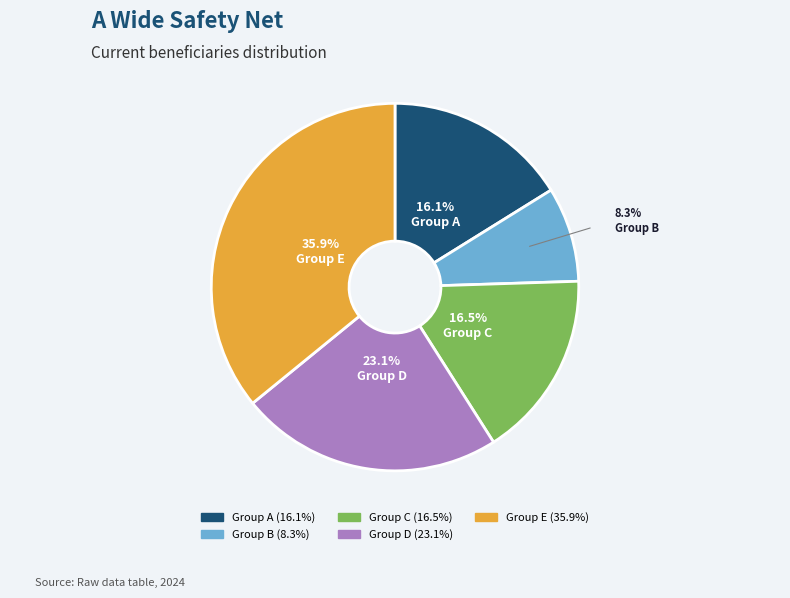

Is there any slice that represents more than half of the pie?

No